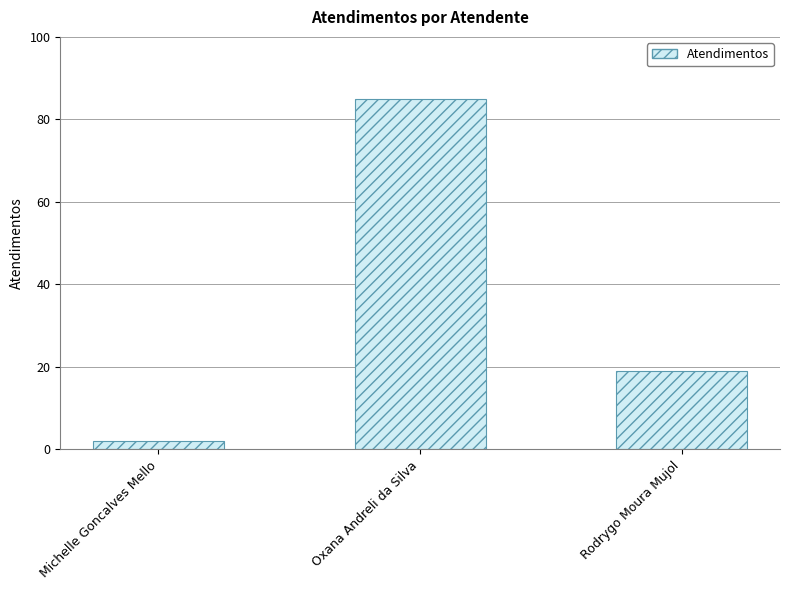

What is the maximum value shown in the chart?

85